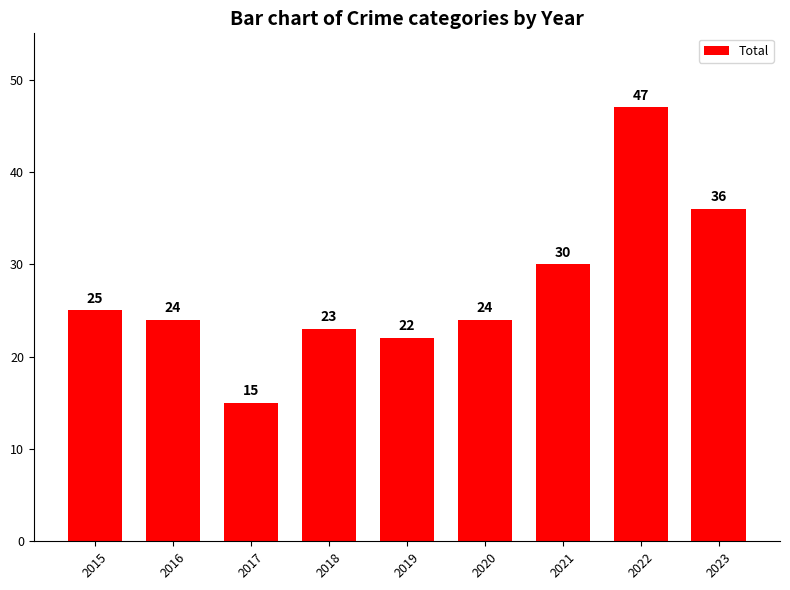

What is the change in value from 2015 to 2020?

-1